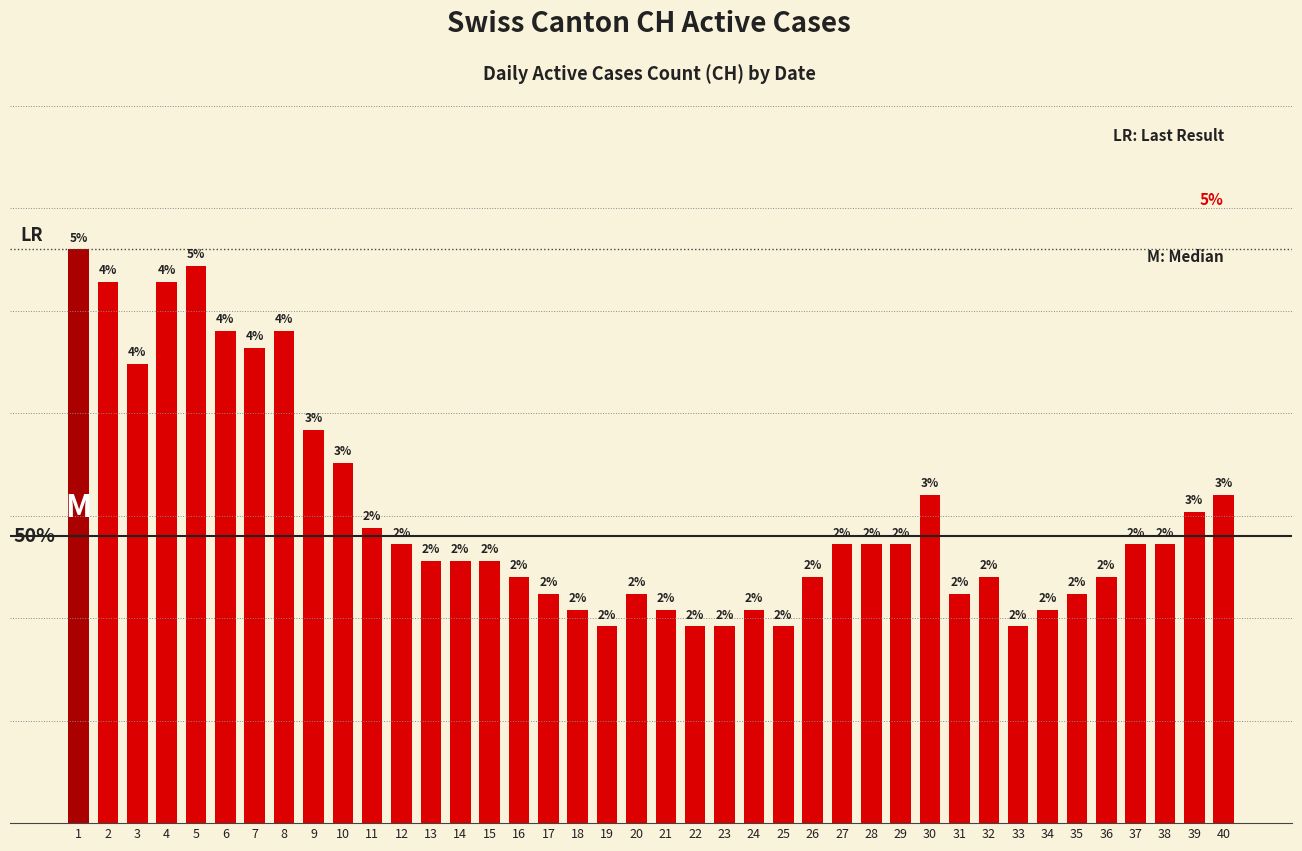

Reading right to left, extract all data points from this chart.

20	19	17	17	15	14	13	12	15	14	20	17	17	17	15	12	13	12	12	13	14	12	13	14	15	16	16	16	17	18	22	24	30	29	30	34	33	28	33	35